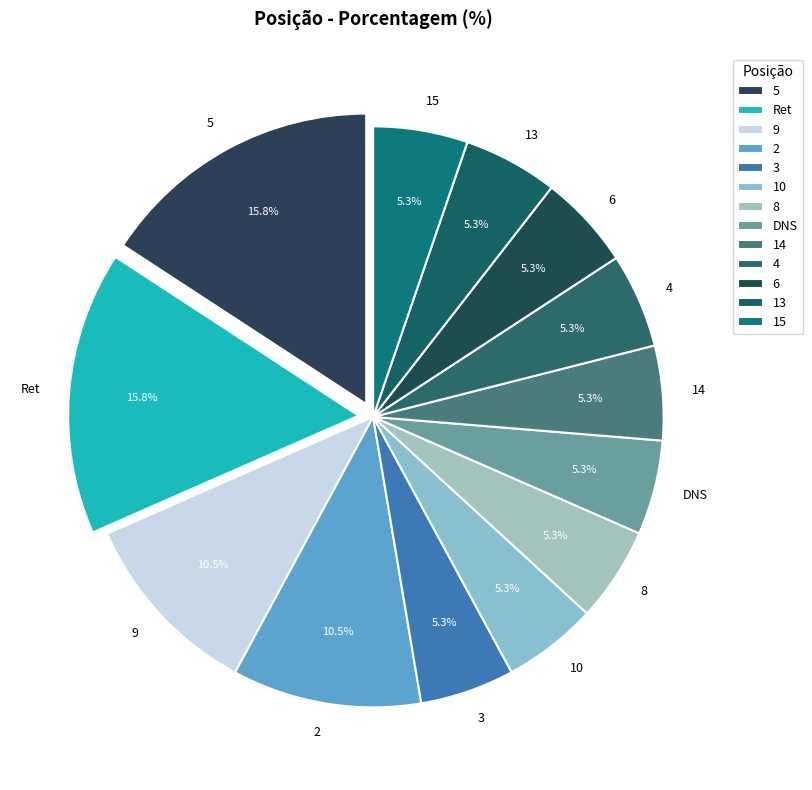

Does 14 account for over 50% of the chart?

No